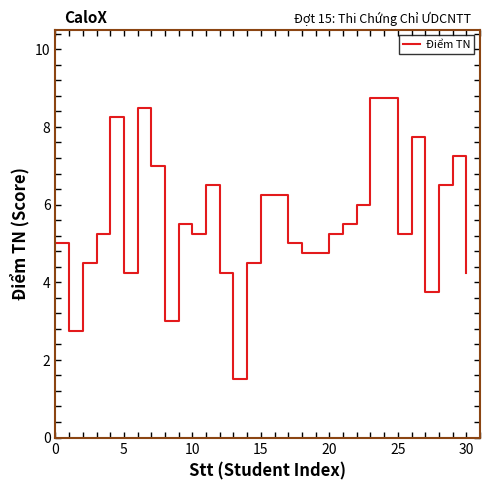

What is the maximum value shown in the chart?

8.8